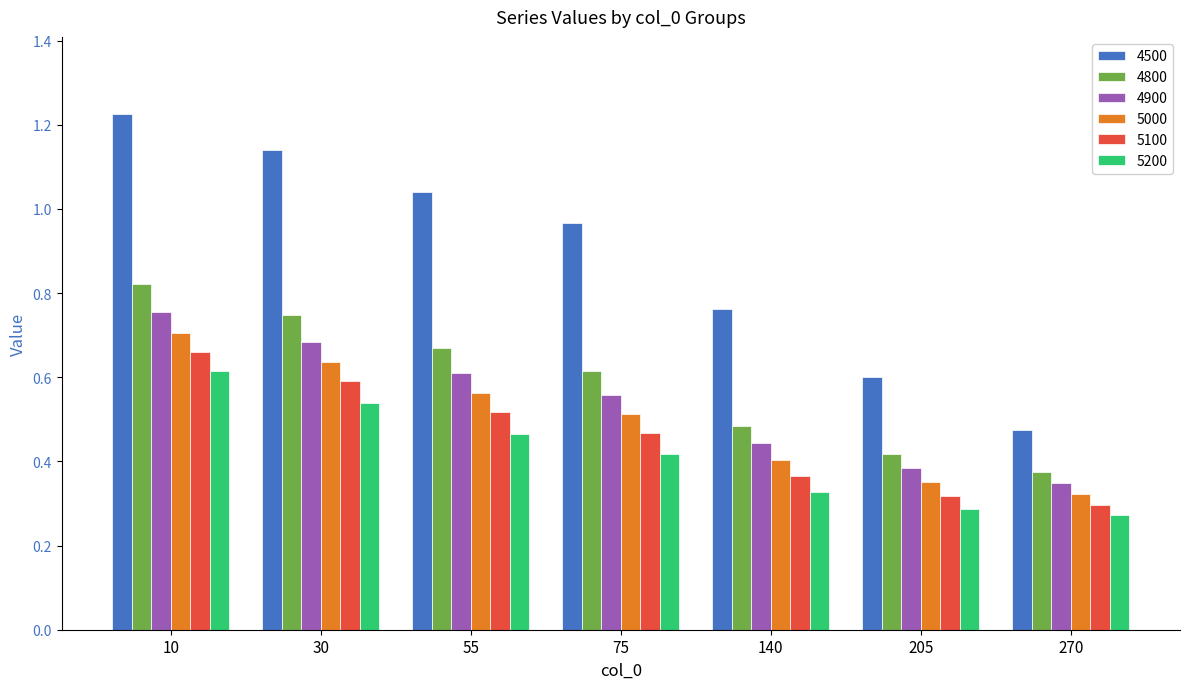

The 5000 series shows 0.3 at 75. True or false?

False